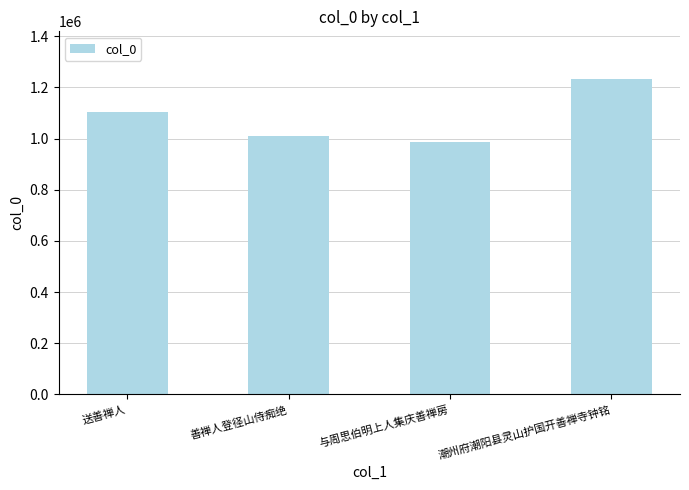

Which category has the highest value across all series?

潮州府潮阳县灵山护国开善禅寺钟铭